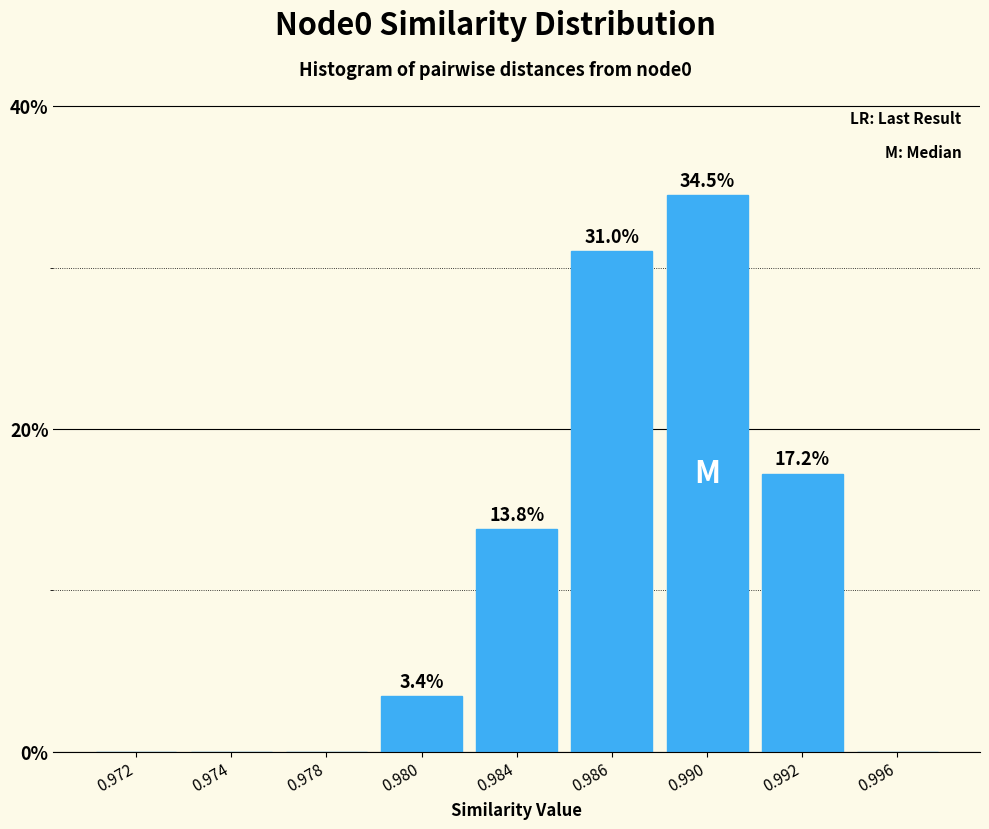

Reading right to left, what are all the values shown in this chart?

0.996=0.0	0.992=17.2	0.990=34.5	0.986=31.0	0.984=13.8	0.980=3.4	0.978=0.0	0.974=0.0	0.972=0.0